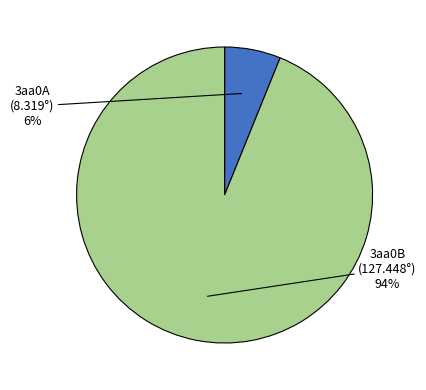

Approximately how many times larger is the value at 3aa0A compared to 3aa0B?

0.1